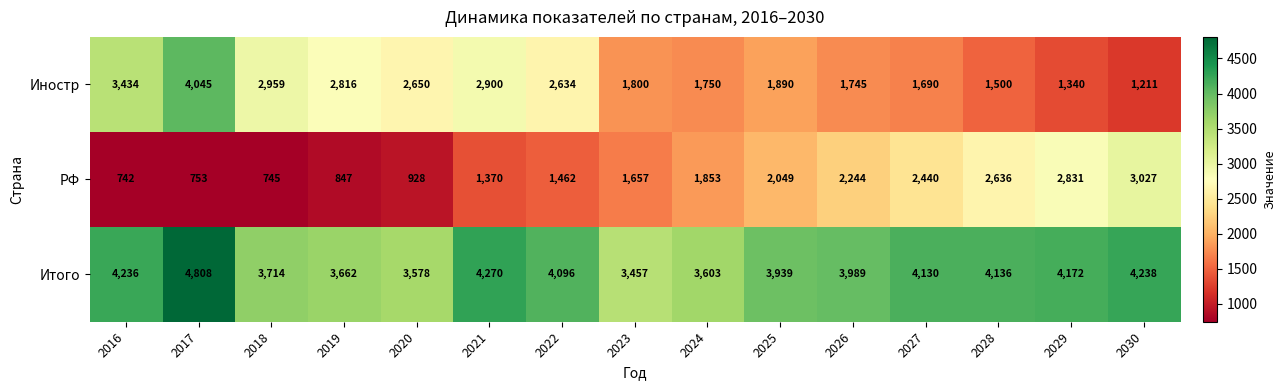

The РФ series shows 1462 at 2022. True or false?

True